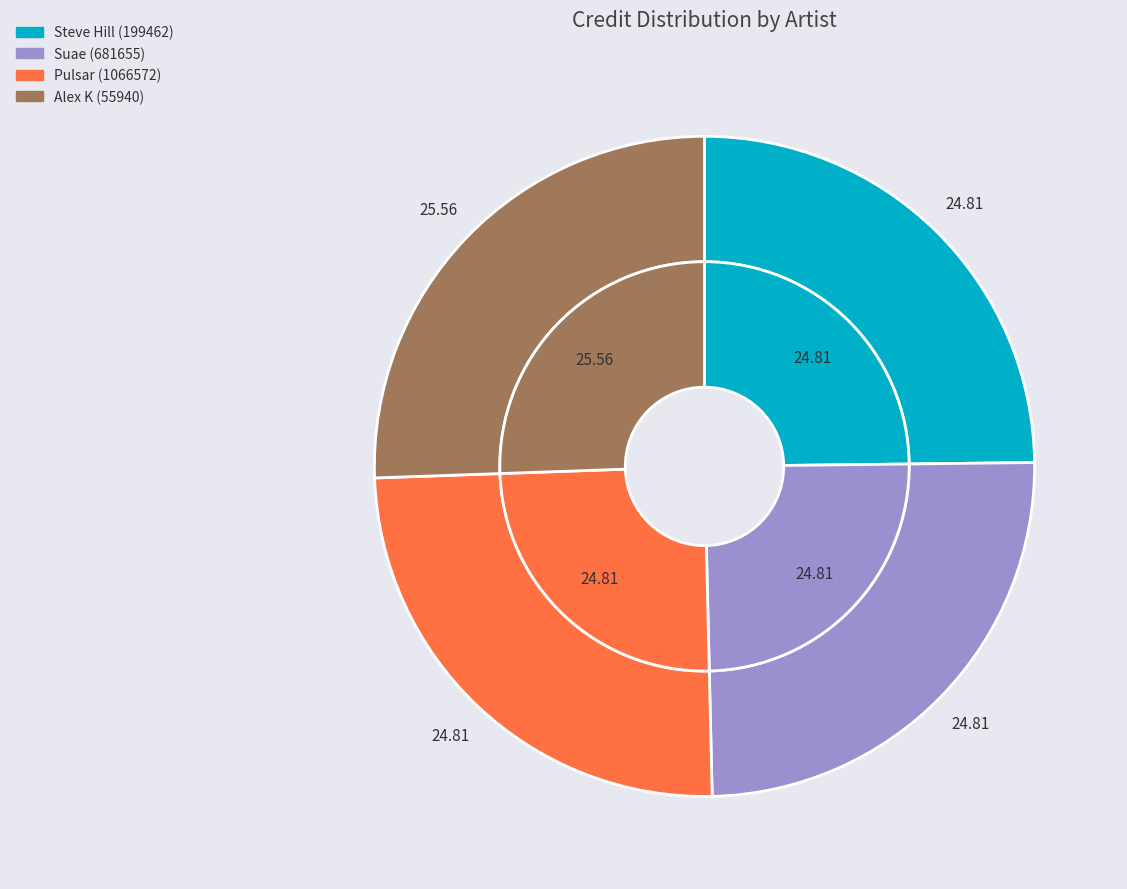

To the nearest percent, what percentage of the pie is Alex K (55940)?

26%